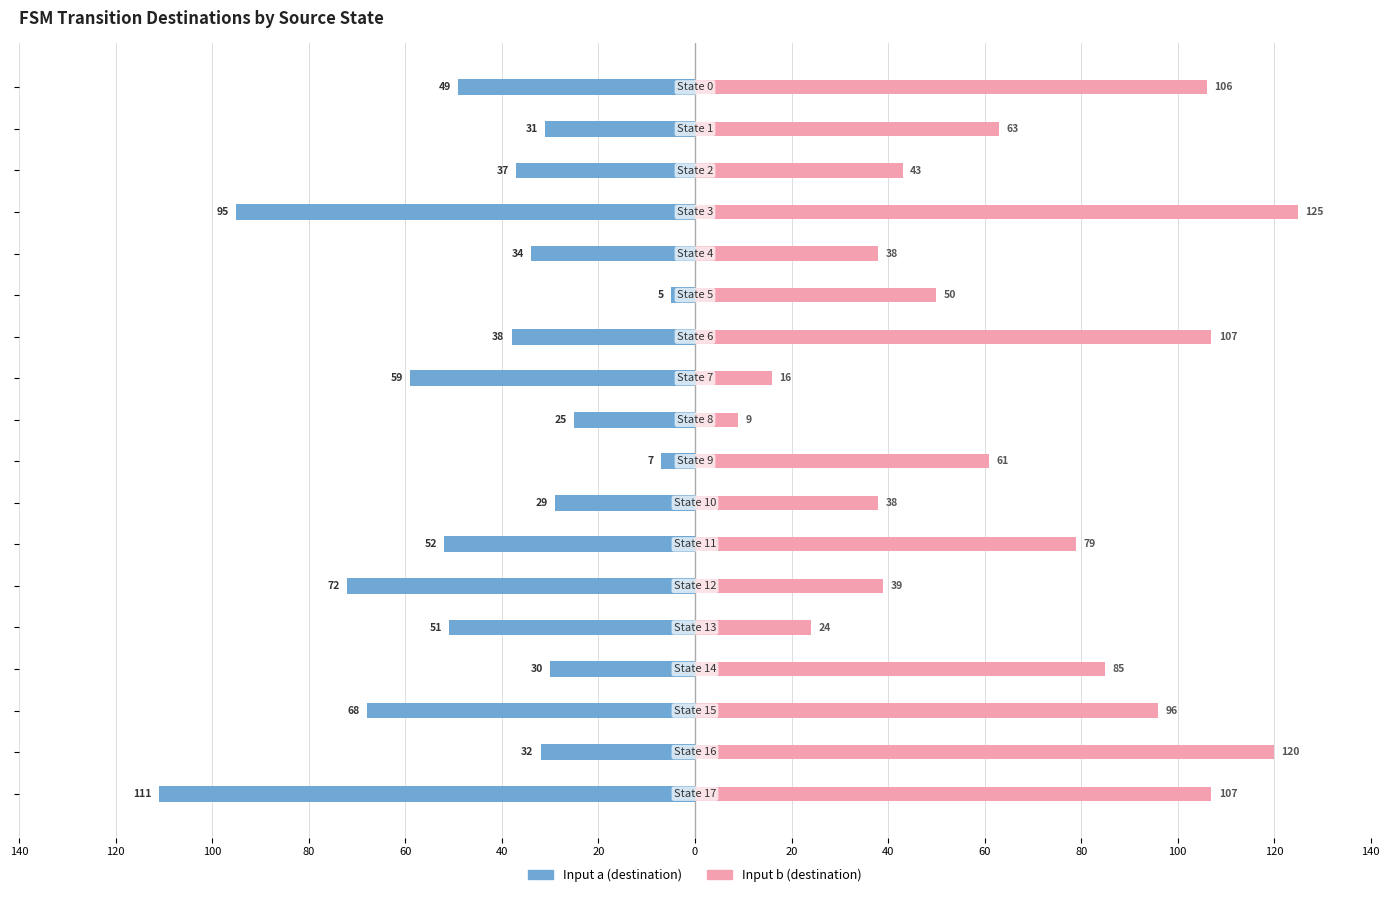

Reading right to left, transcribe all the data shown in this chart.

Input a (destination): -111	-32	-68	-30	-51	-72	-52	-29	-7	-25	-59	-38	-5	-34	-95	-37	-31	-49
Input b (destination): 107	120	96	85	24	39	79	38	61	9	16	107	50	38	125	43	63	106